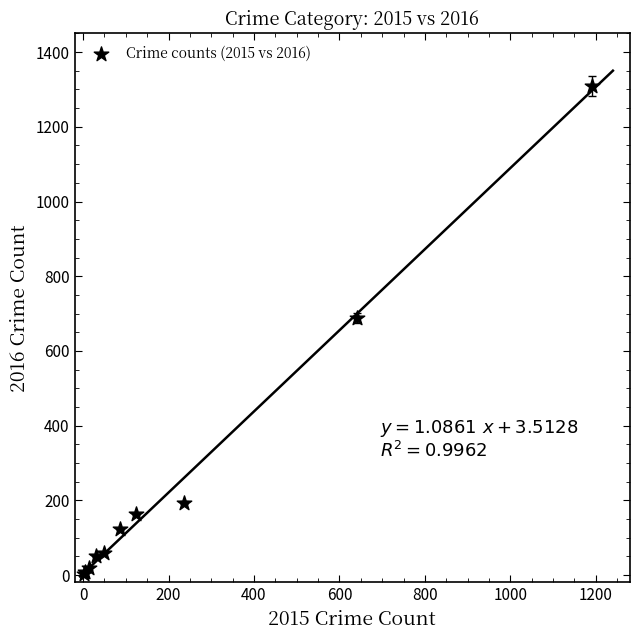

What Y value in the scatter plot is closest to 656?

689